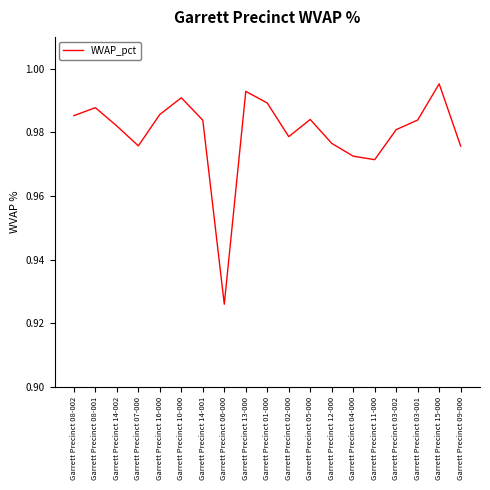

Which category has the lowest value across all series?

Garrett Precinct 06-000